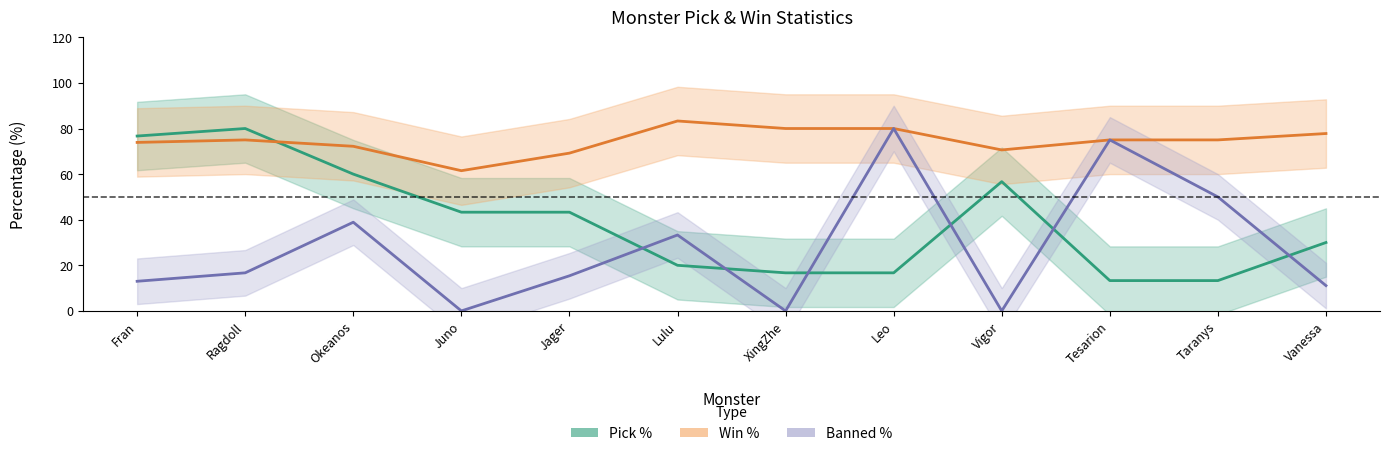

Reading right to left, list all the values displayed in this chart.

Pick %: Vanessa=30.0	Taranys=13.3	Tesarion=13.3	Vigor=56.7	Leo=16.7	XingZhe=16.7	Lulu=20.0	Jager=43.3	Juno=43.3	Okeanos=60.0	Ragdoll=80.0	Fran=76.7
Win %: Vanessa=77.8	Taranys=75.0	Tesarion=75.0	Vigor=70.6	Leo=80.0	XingZhe=80.0	Lulu=83.3	Jager=69.2	Juno=61.5	Okeanos=72.2	Ragdoll=75.0	Fran=73.9
Banned %: Vanessa=11.1	Taranys=50.0	Tesarion=75.0	Vigor=0.0	Leo=80.0	XingZhe=0.0	Lulu=33.3	Jager=15.4	Juno=0.0	Okeanos=38.9	Ragdoll=16.7	Fran=13.0